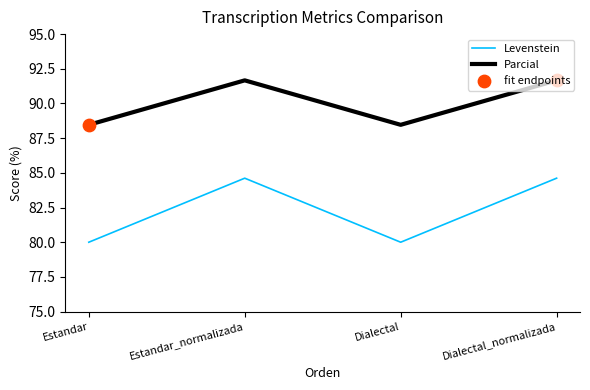

At which category does Parcial reach its first local peak?

Estandar_normalizada